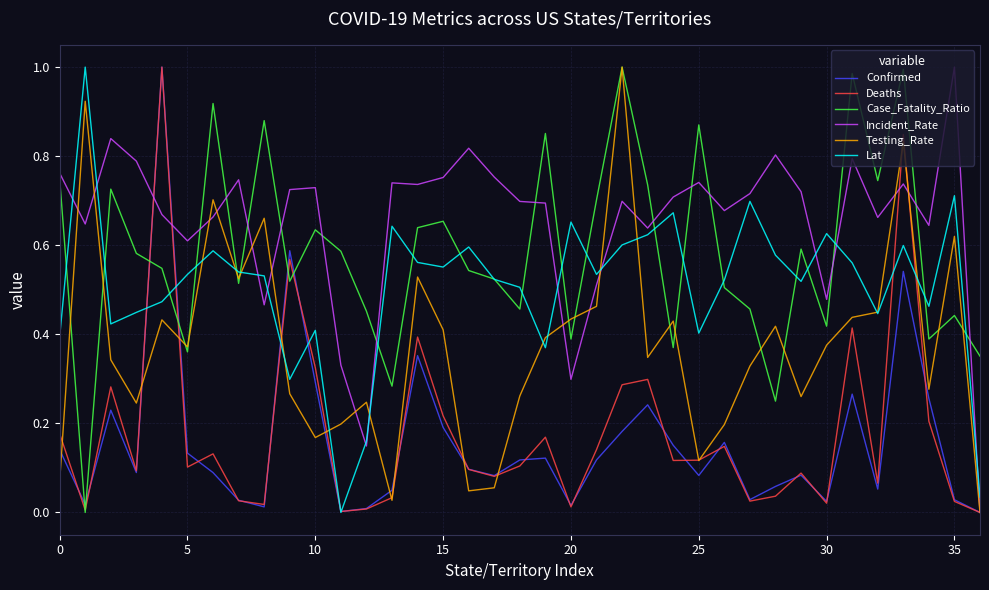

After their last crossing, which series has the higher values: Case_Fatality_Ratio or Incident_Rate?

Case_Fatality_Ratio